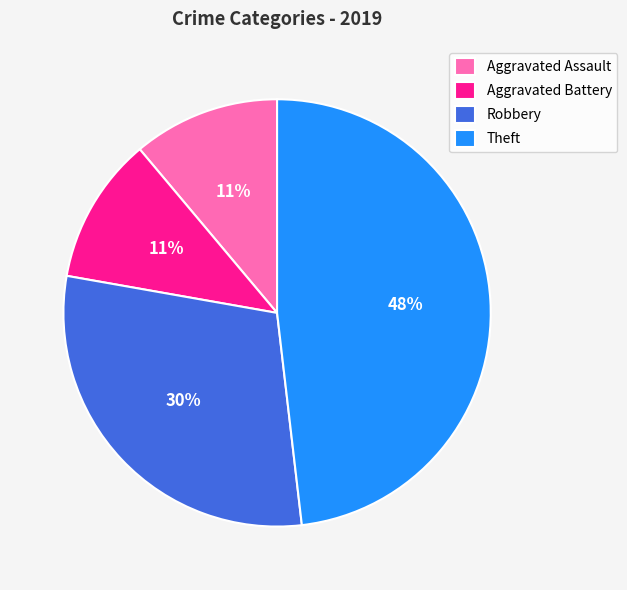

Count the number of slices in the pie.

4